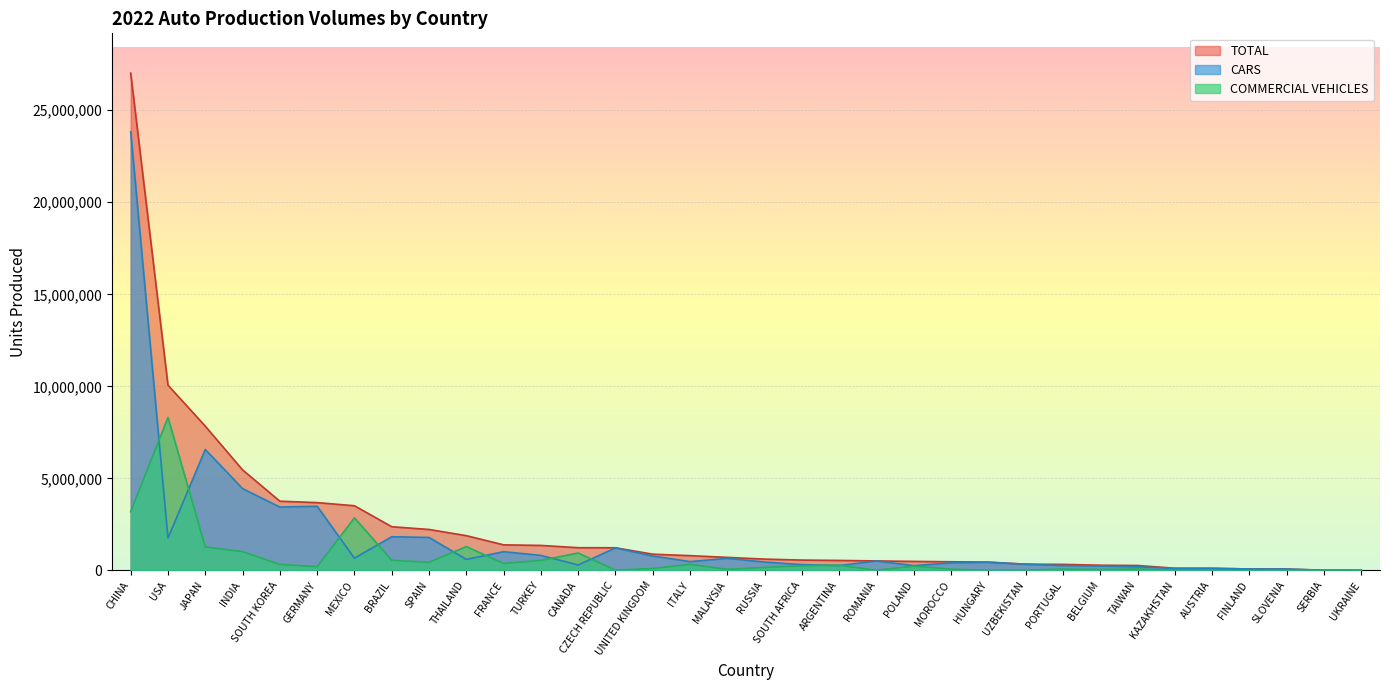

True or false: COMMERCIAL VEHICLES and CARS cross at least once.

True